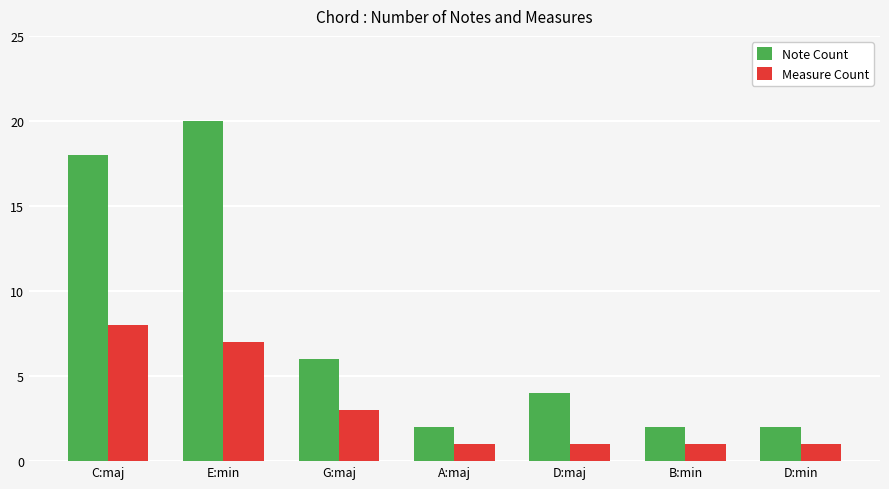

At how many categories does at least one series exceed 5?

3